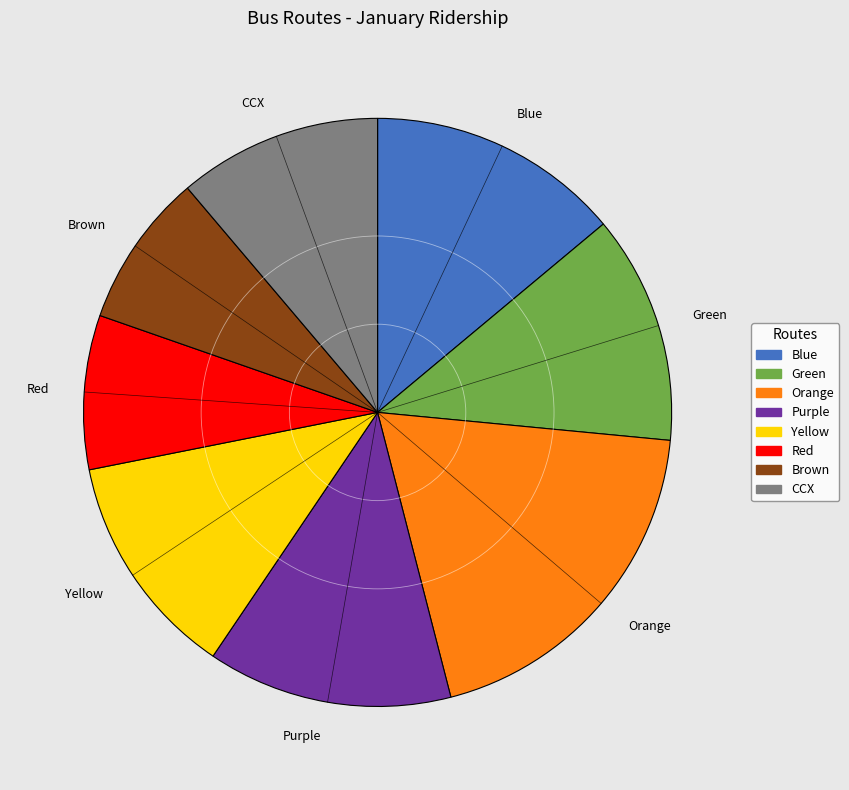

Do Brown and CCX together represent more than half of the pie?

No